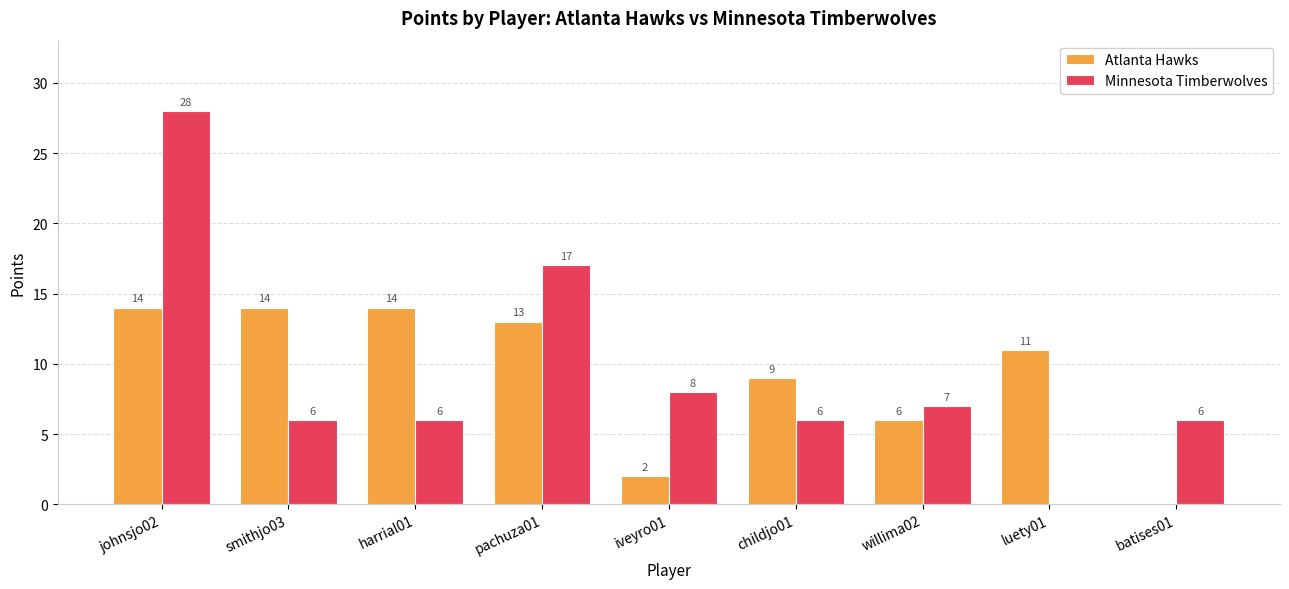

Between pachuza01 and batises01, which series saw the biggest shift?

Atlanta Hawks